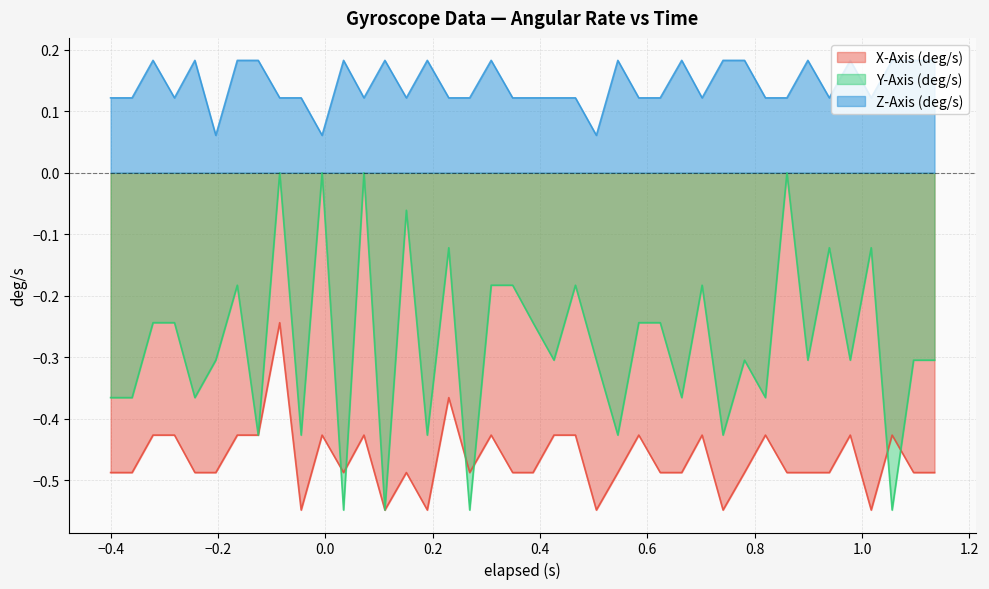

Rank the series by their average value, from highest to lowest.

Z-Axis (deg/s), Y-Axis (deg/s), X-Axis (deg/s)